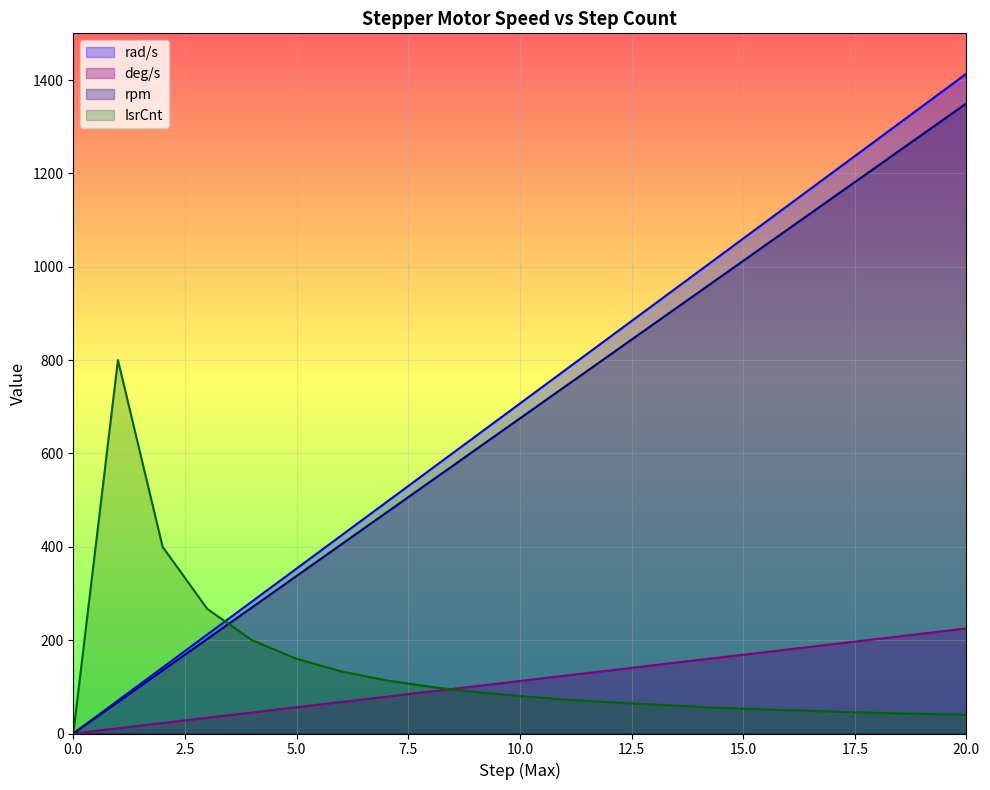

What is the sum of the deg/s line values at 13 and 18?

348.8